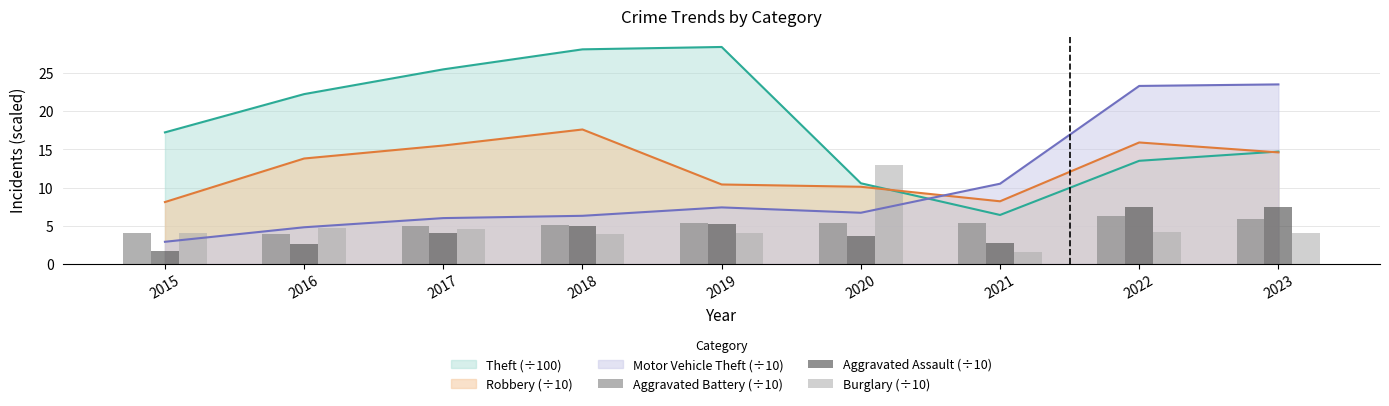

Which has a higher value, 2019 or 2018?

2019